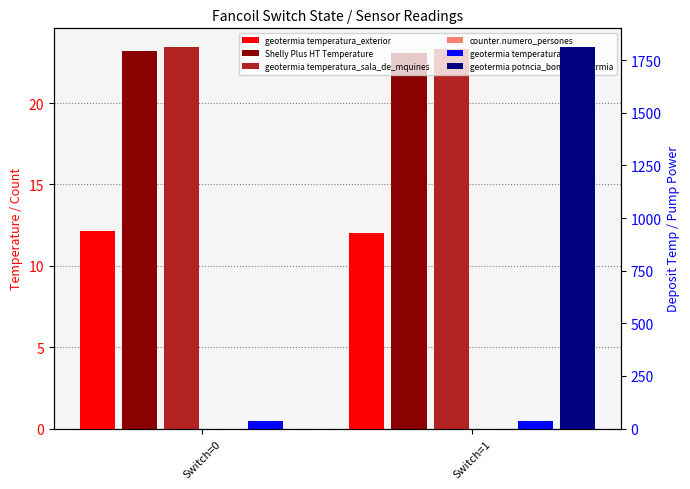

What is the difference between the maximum and minimum values in the geotermia temperatura_sala_de_mquines series?

0.1